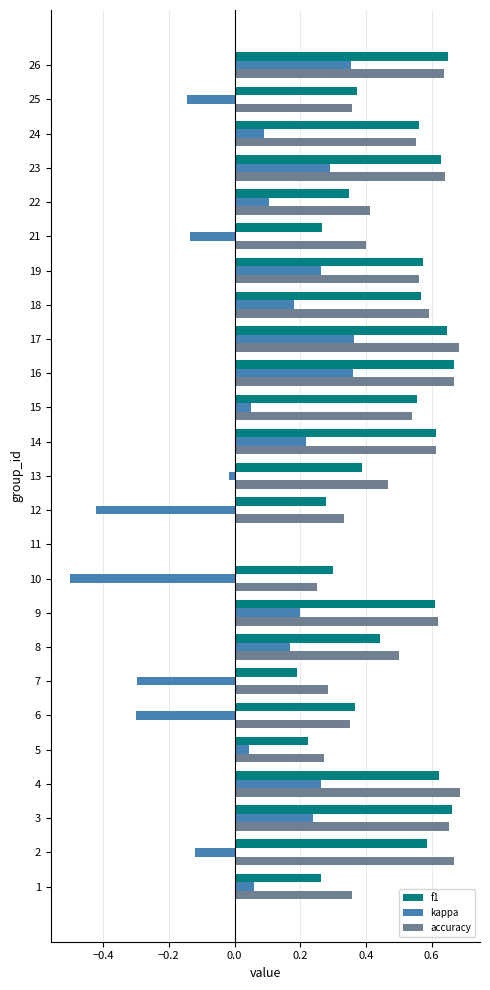

What is the total value across all series at 4?

1.6